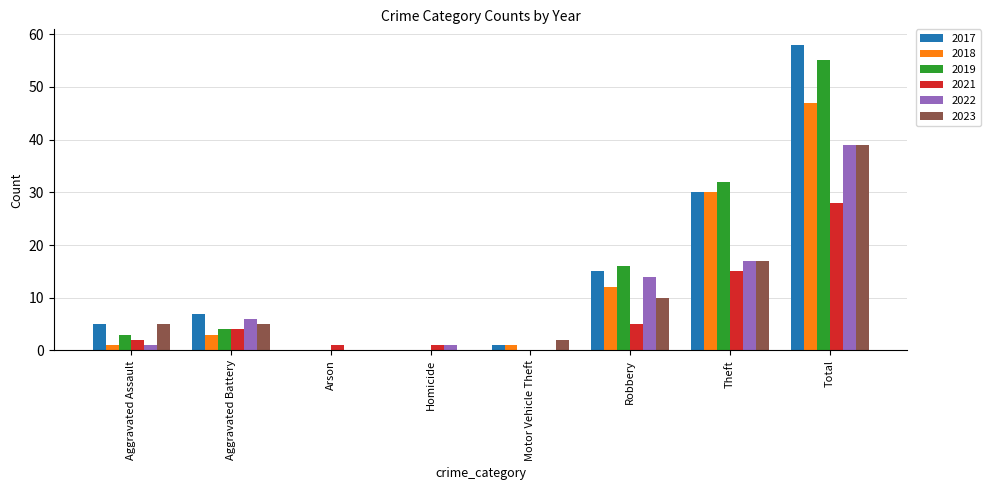

True or false: 2018 has a value of -14 at Arson.

False